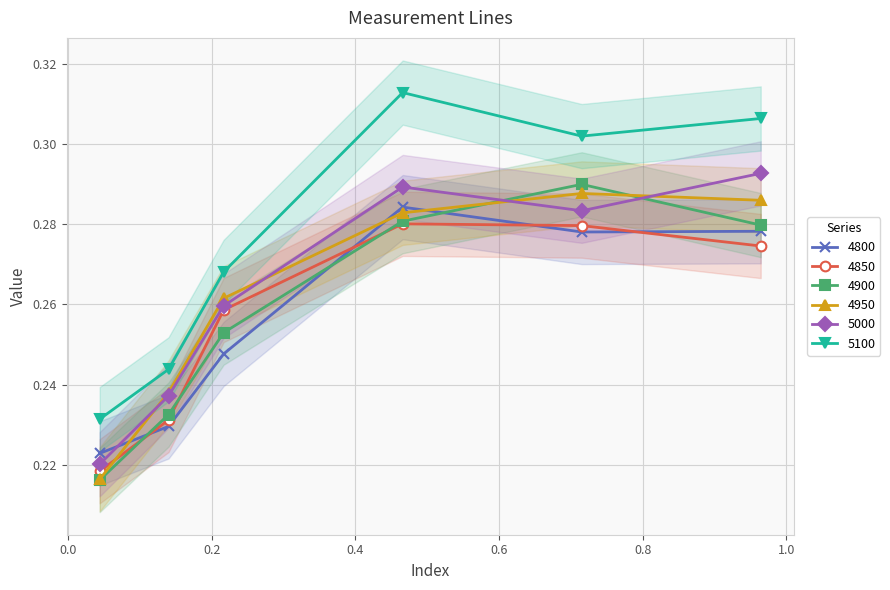

What is the label of the 4th point from the left?

0.4657534246575342